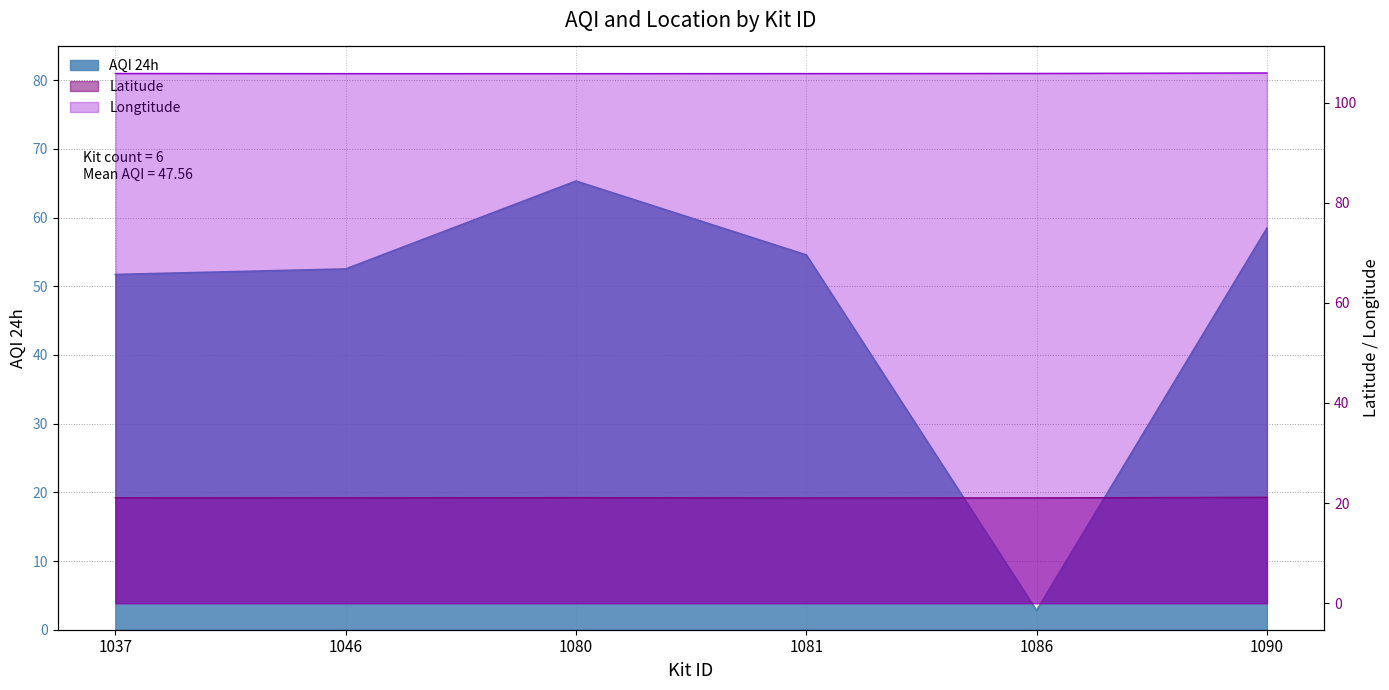

How many distinct data groups are displayed?

3